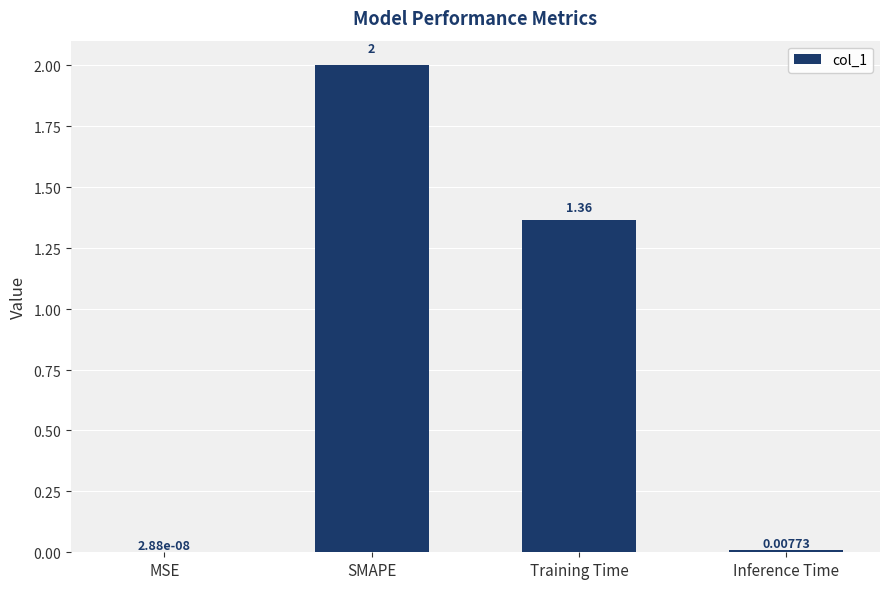

What is the average value?

0.8